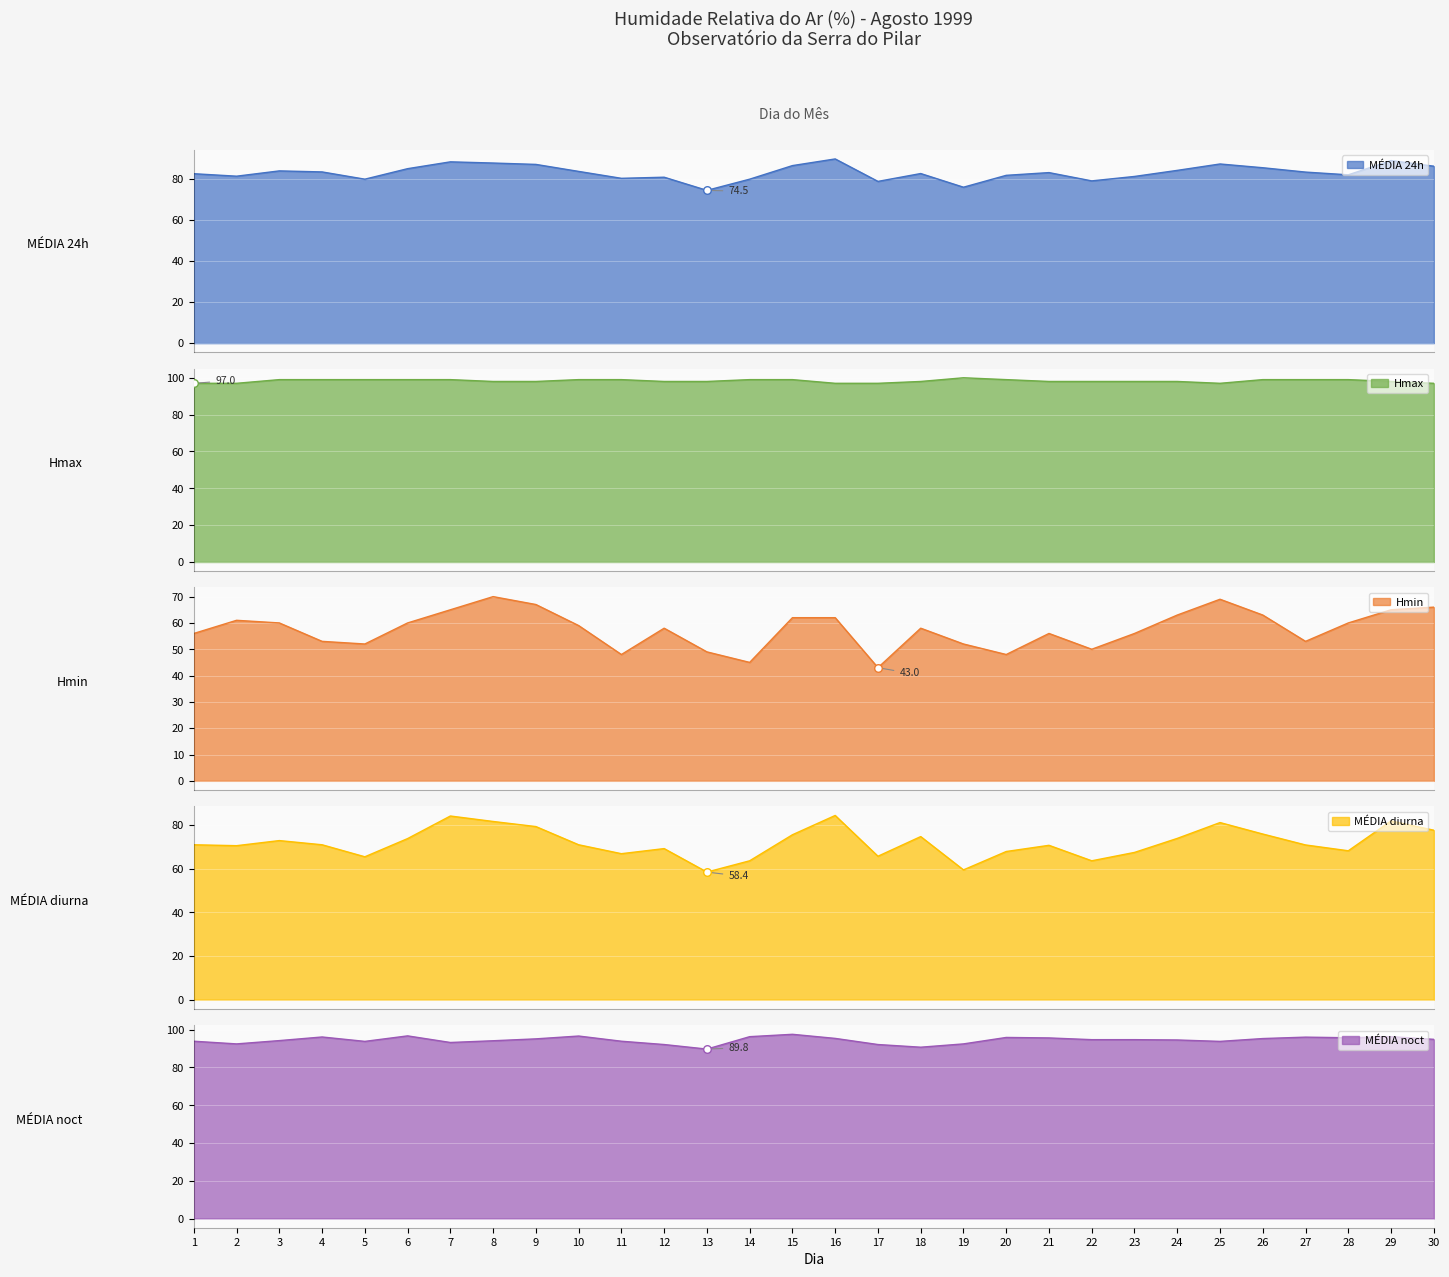

At how many categories does at least one series exceed 47?

30